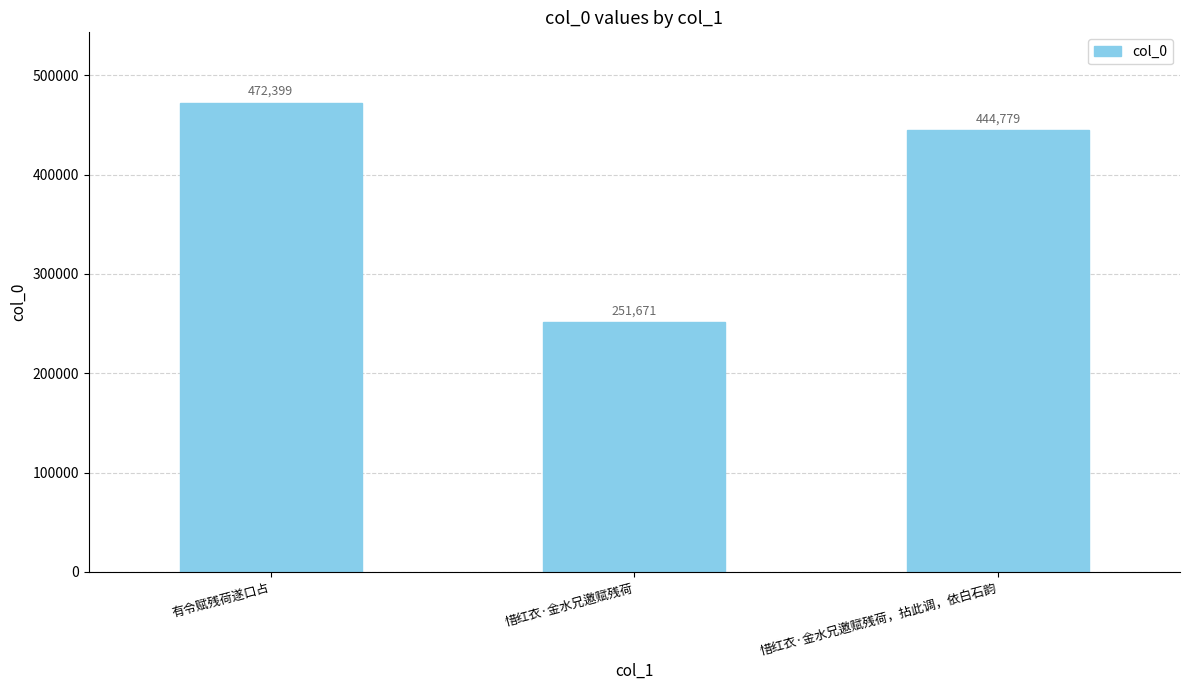

Rank the categories by value from highest to lowest.

有令赋残荷遂口占, 惜红衣·金水兄邀赋残荷，拈此调，依白石韵, 惜红衣·金水兄邀赋残荷